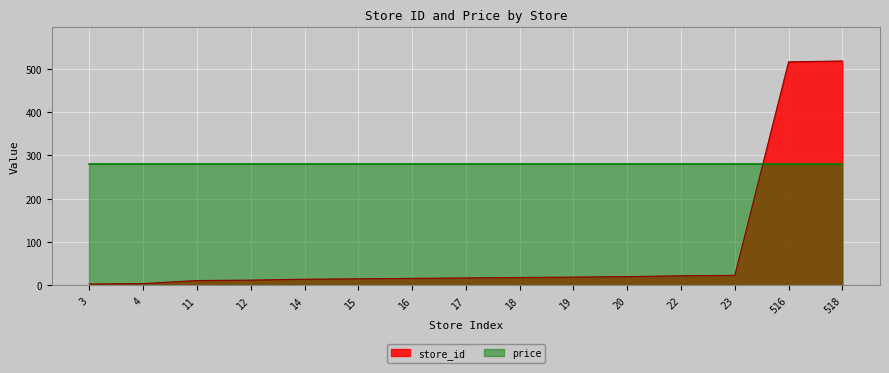

Rank the categories by value from lowest to highest.

3, 4, 11, 12, 14, 15, 16, 17, 18, 19, 20, 22, 23, 516, 518